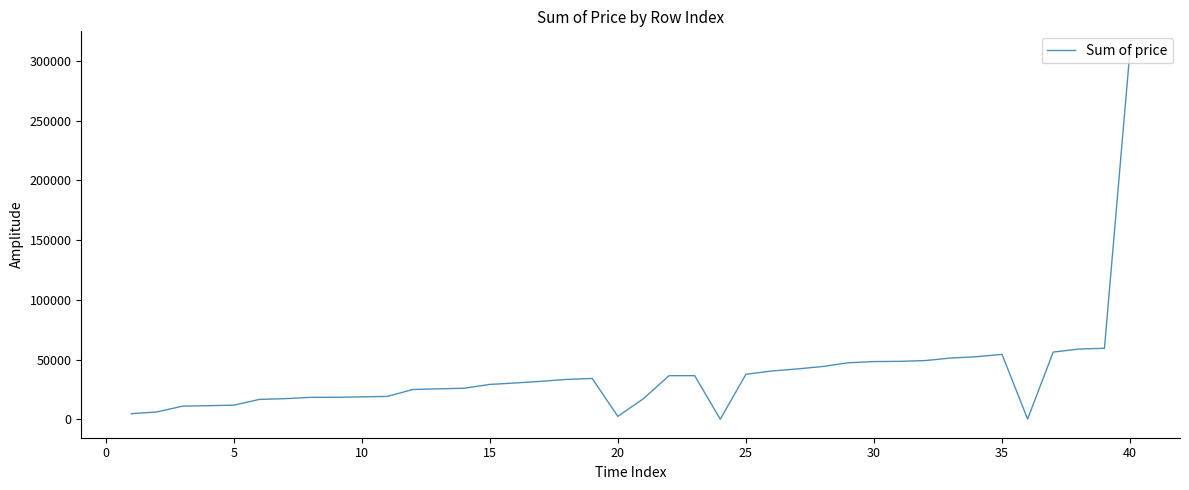

Count the number of values greater than 31877.

20